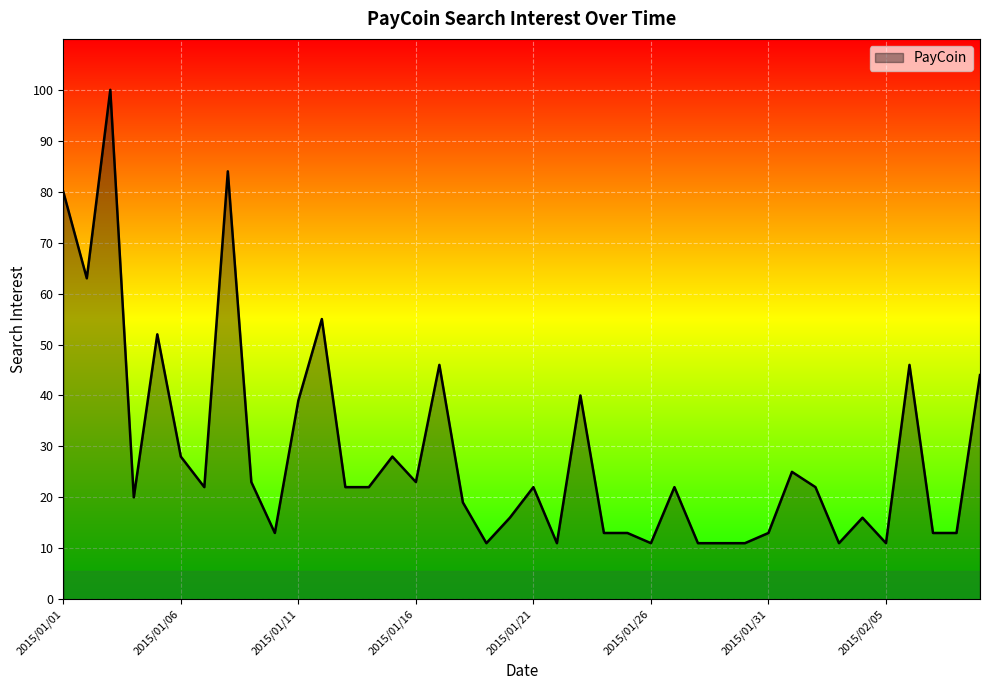

What is the difference between the maximum and minimum values?

89